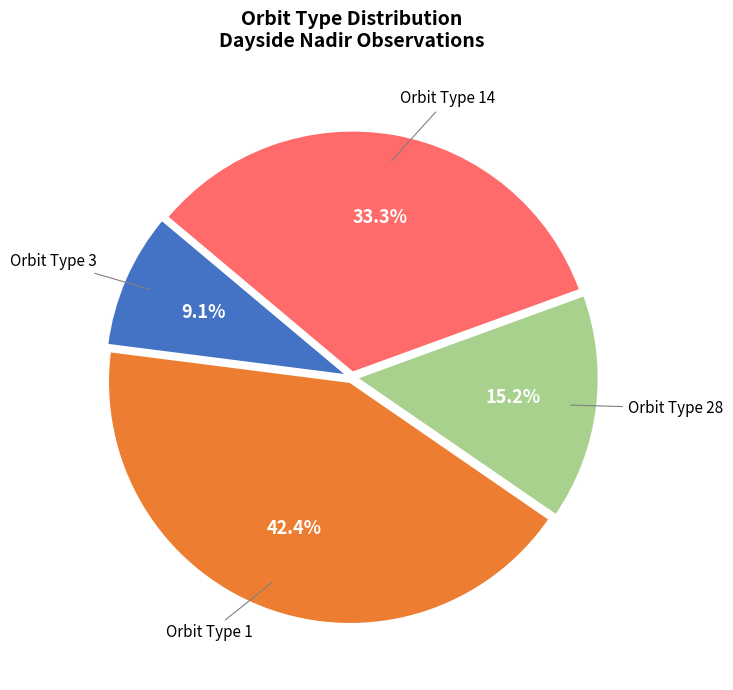

Combined, what portion of the pie is Orbit Type 3 and Orbit Type 14?

42.4%